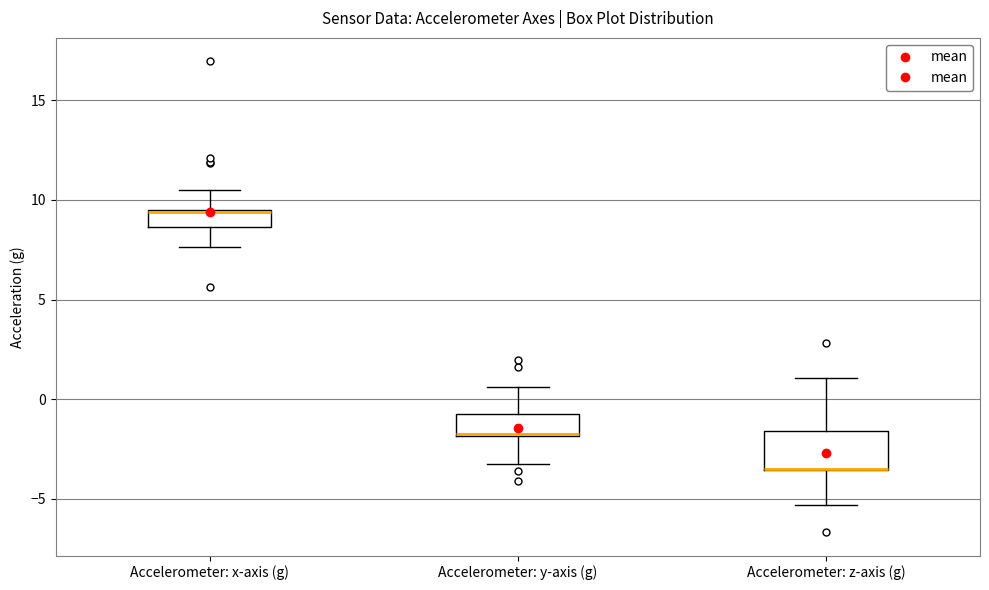

Reading left to right, transcribe this box plot: for each box, give where its median line is, the range the box spans, and where its two whiskers end, as read against the y-axis. The values are not printed on the chart, so give them approximately, as read against the axis.

Accelerometer: x-axis (g): median 9.5 (drawn on the box's upper edge), box 8.5 to 9.5, whiskers 7.5 to 10.5
Accelerometer: y-axis (g): median -1.5 (drawn on the box's lower edge), box -2.0 to -1.0, whiskers -3.5 to 0.5
Accelerometer: z-axis (g): median -3.5 (drawn on the box's lower edge), box -3.5 to -1.5, whiskers -5.5 to 1.0